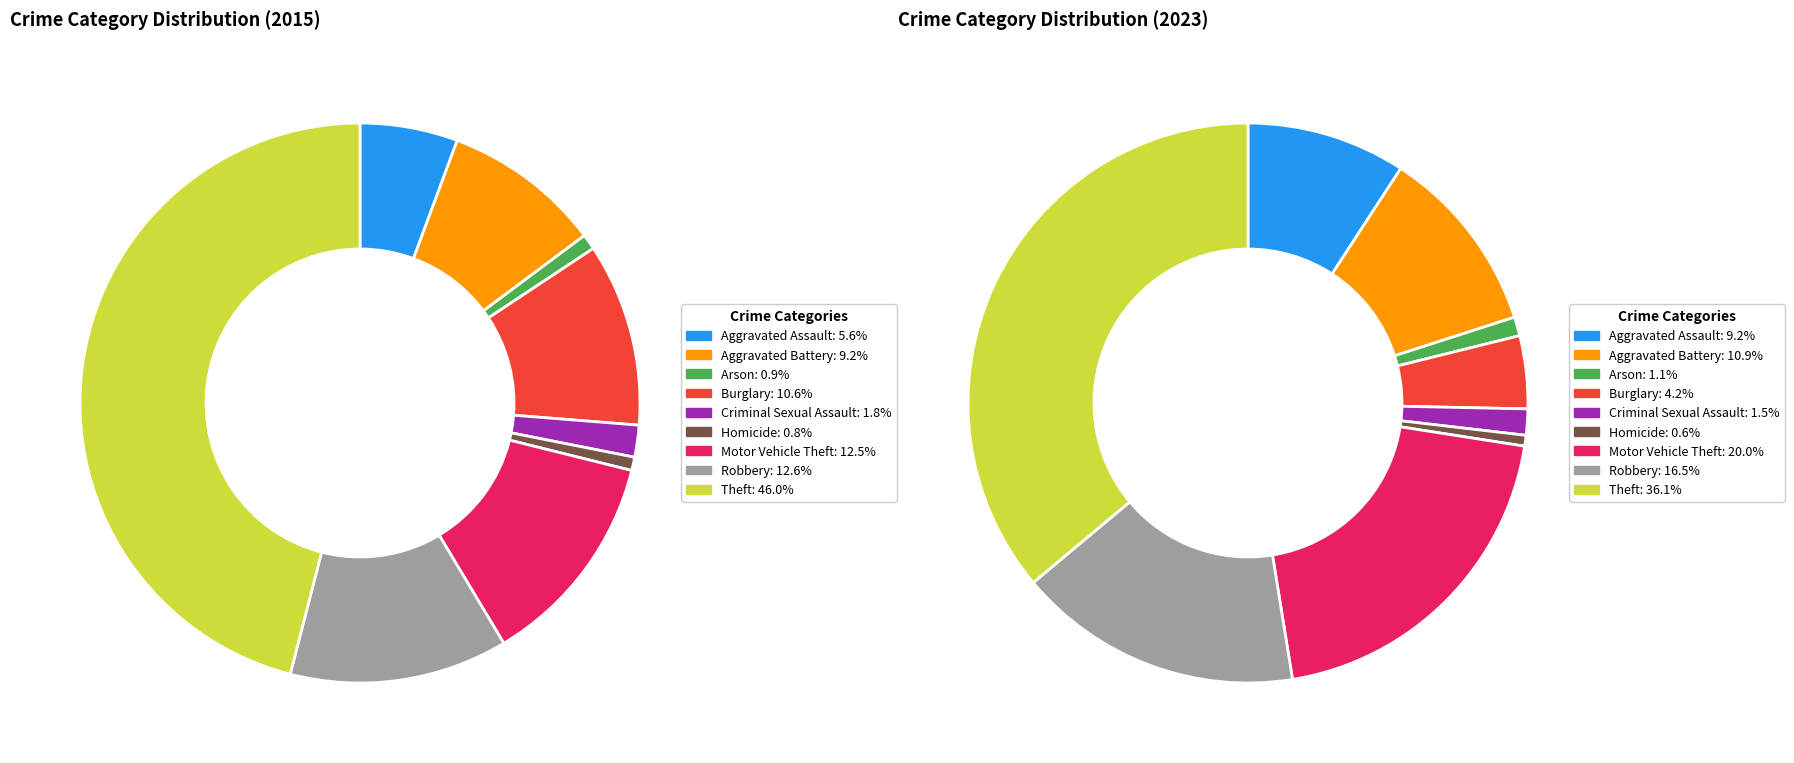

What percentage is NOT represented by Arson?

99.1%